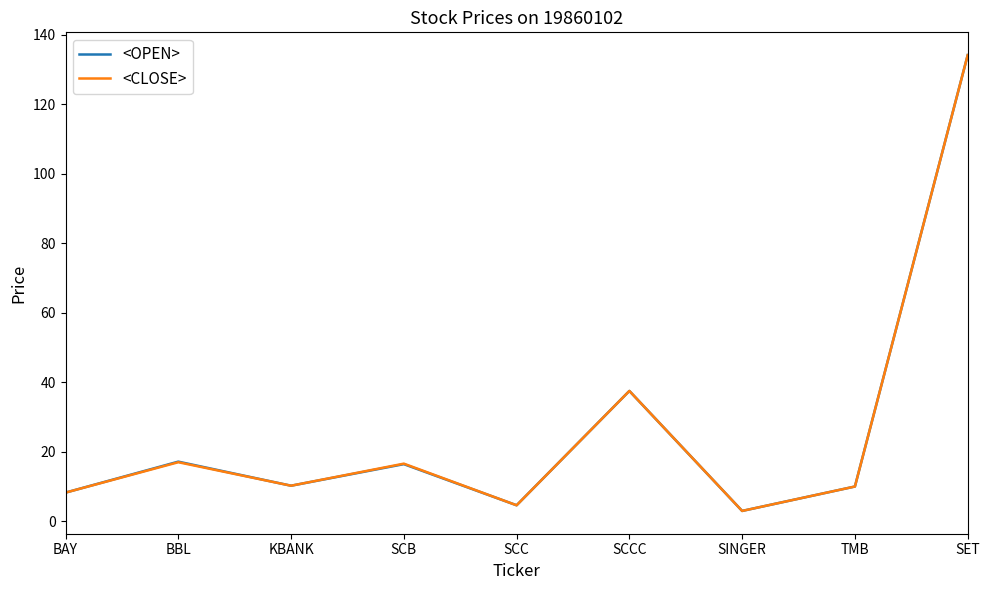

The <CLOSE> series shows 134.2 at SET. True or false?

True